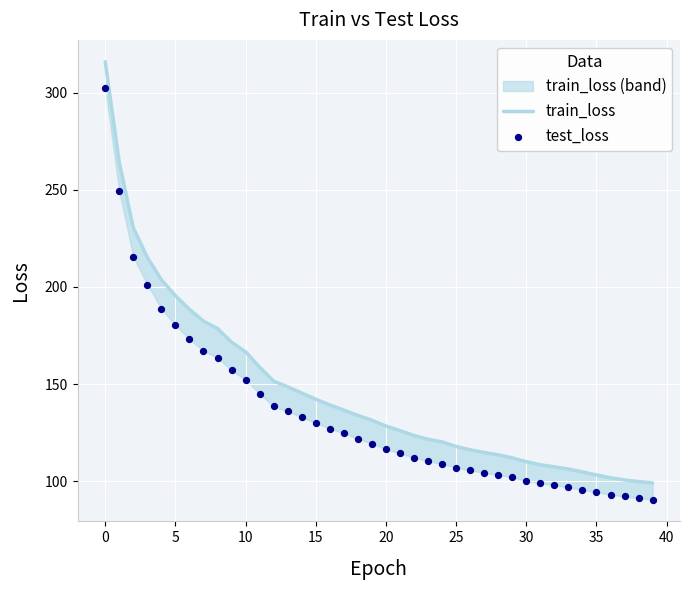

Is the value of train_loss at 12 greater than the value of test_loss at 18?

Yes